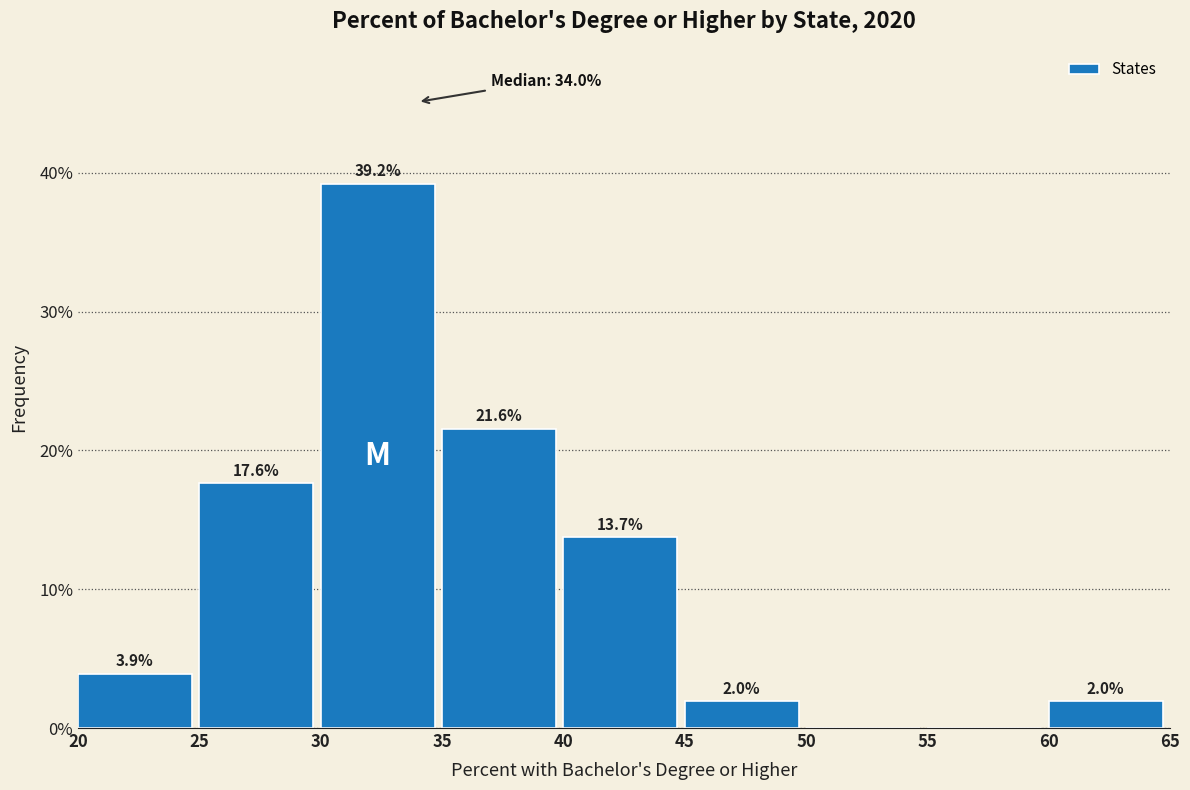

Which range on the x-axis has the tallest bar?

30 to 35